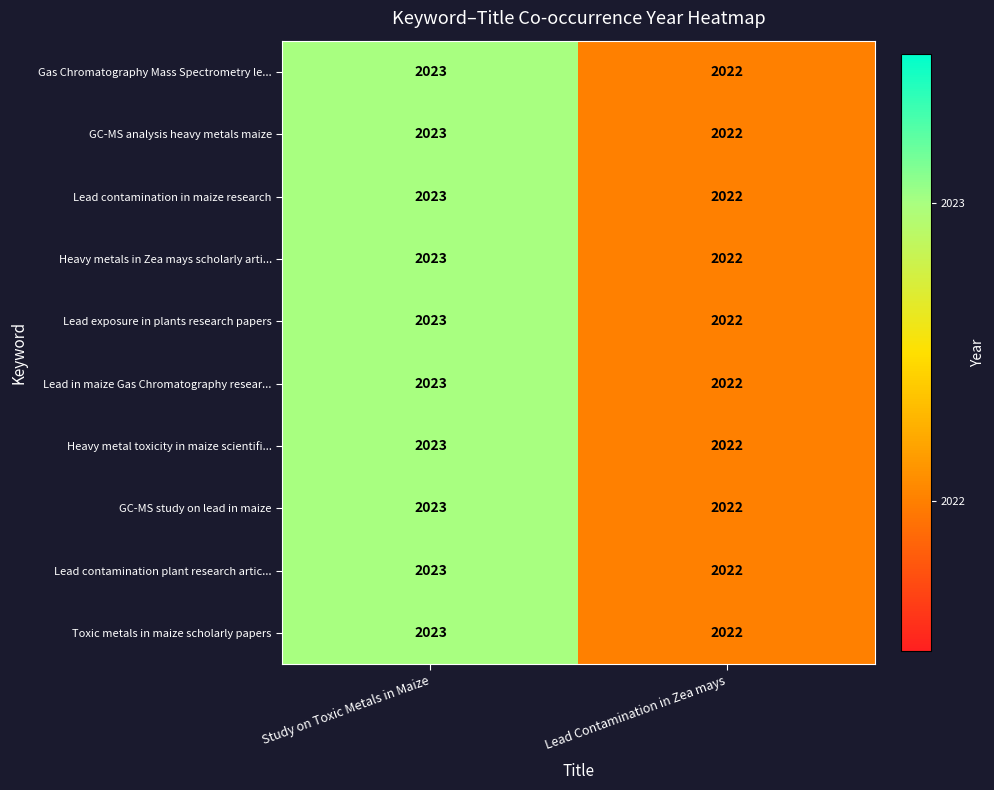

At which category is the sum across all series the highest?

Study on Toxic Metals in Maize